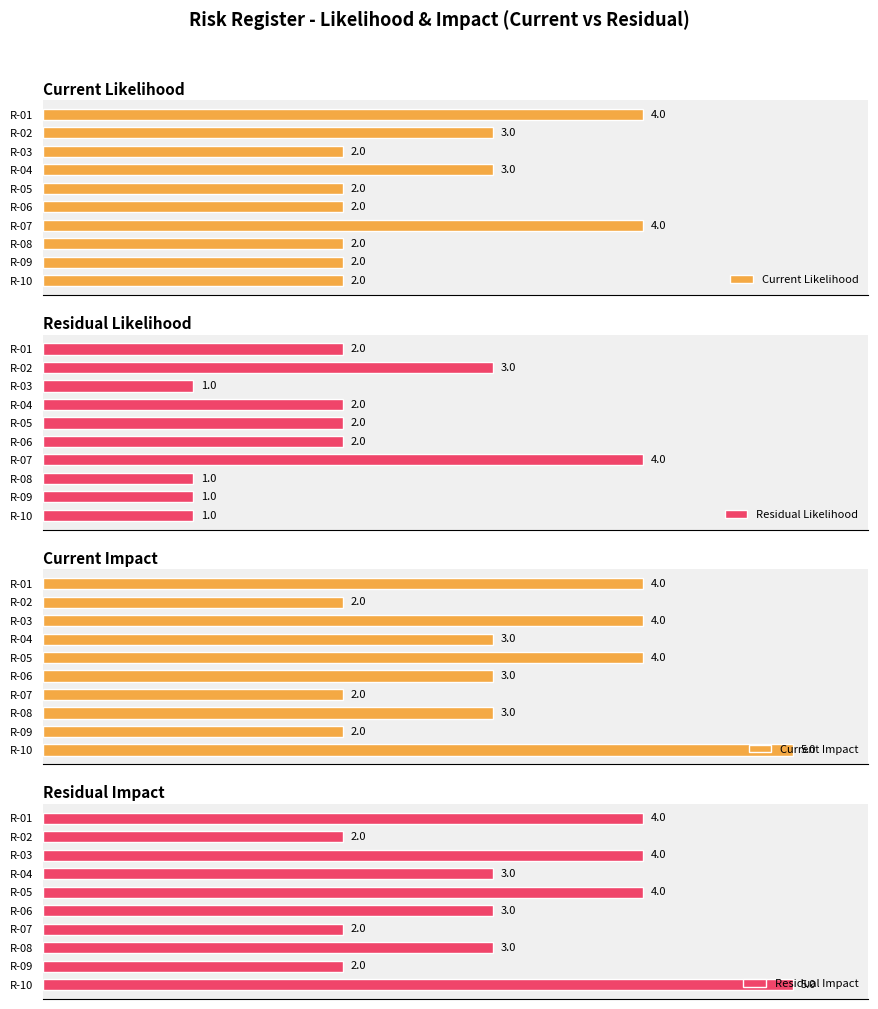

Which category has the highest value in the Residual Likelihood series?

R-07